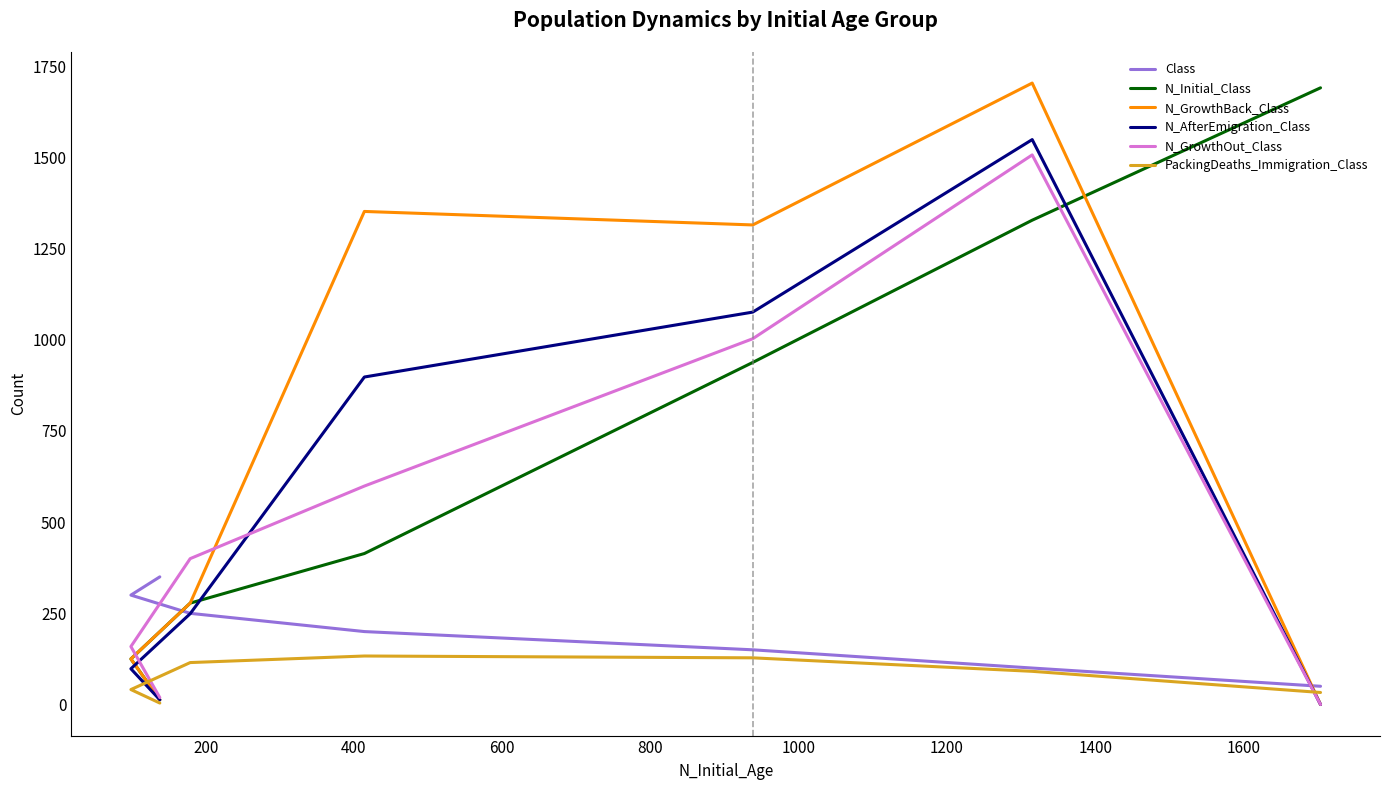

Reading left to right, what are all the values shown in this chart?

Class: 50	100	150	200	250	300	350
N_Initial_Class: 1691	1328	938	414	278	125	13
N_GrowthBack_Class: 0	1704	1315	1352	278	125	13
N_AfterEmigration_Class: 0	1549	1076	898	249	98	13
N_GrowthOut_Class: 0	1507	1003	599	400	159	19
PackingDeaths_Immigration_Class: 33	91	128	133	115	41	4